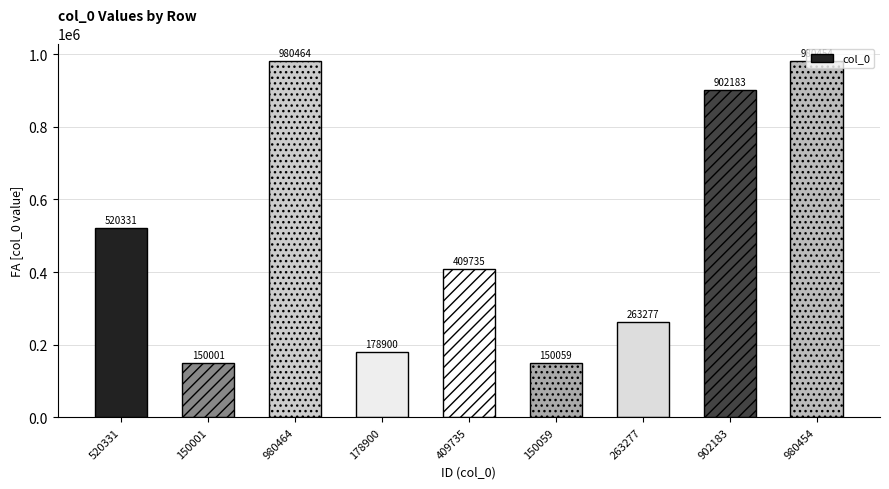

True or false: the data shows 980454 at 980454.

True